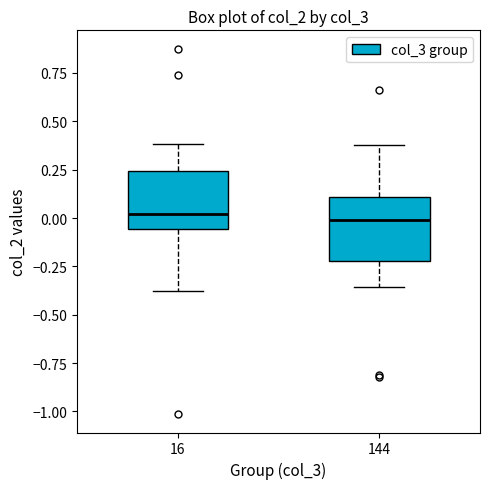

Reading left to right, transcribe this box plot: for each box, give where its median line is, the range the box spans, and where its two whiskers end, as read against the y-axis. The values are not printed on the chart, so give them approximately, as read against the axis.

16: median 0.00, box -0.05 to 0.25, whiskers -0.40 to 0.40
144: median 0.00, box -0.20 to 0.10, whiskers -0.35 to 0.40